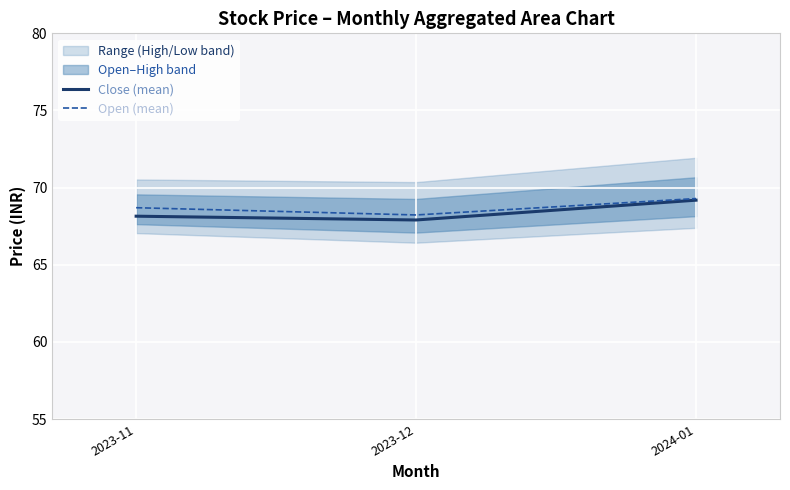

How many data points in Close (mean) are above 68?

2